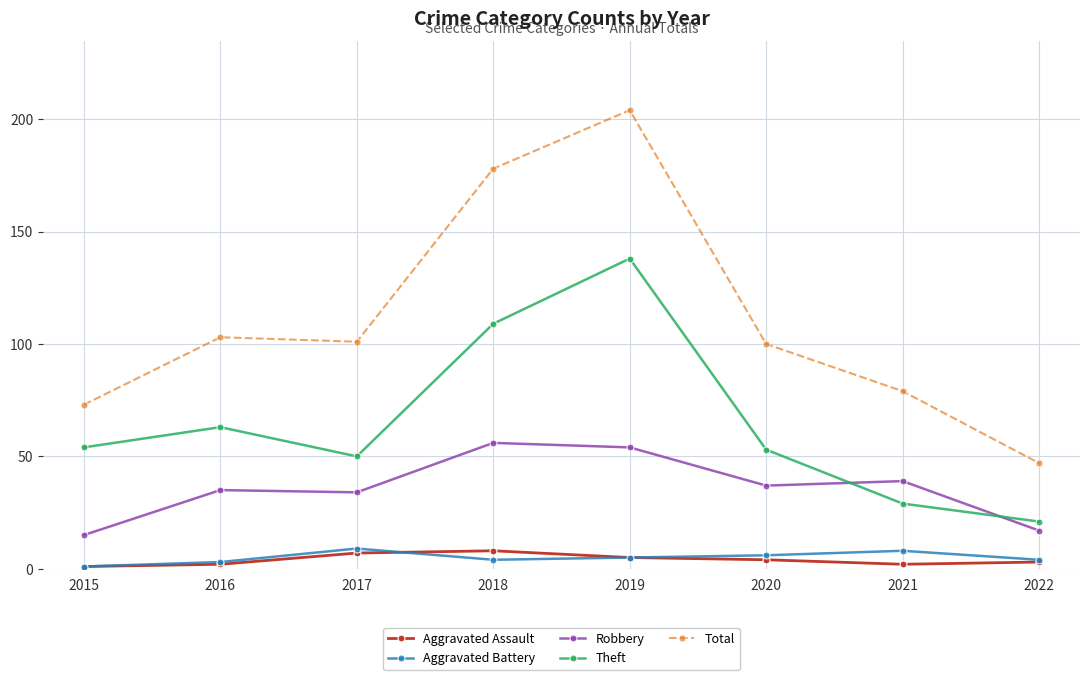

Reading left to right, transcribe all the data shown in this chart.

Aggravated Assault: 1	2	7	8	5	4	2	3
Aggravated Battery: 1	3	9	4	5	6	8	4
Robbery: 15	35	34	56	54	37	39	17
Theft: 54	63	50	109	138	53	29	21
Total: 73	103	101	178	204	100	79	47